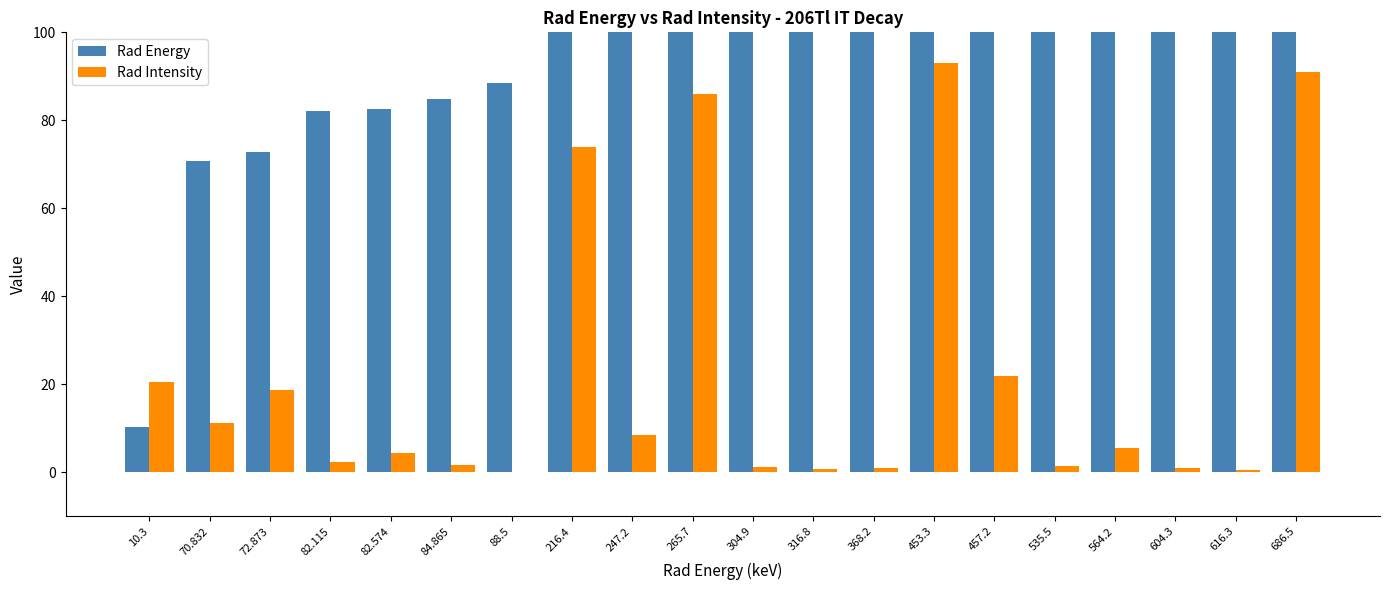

What is the minimum value for Rad Energy?

10.3